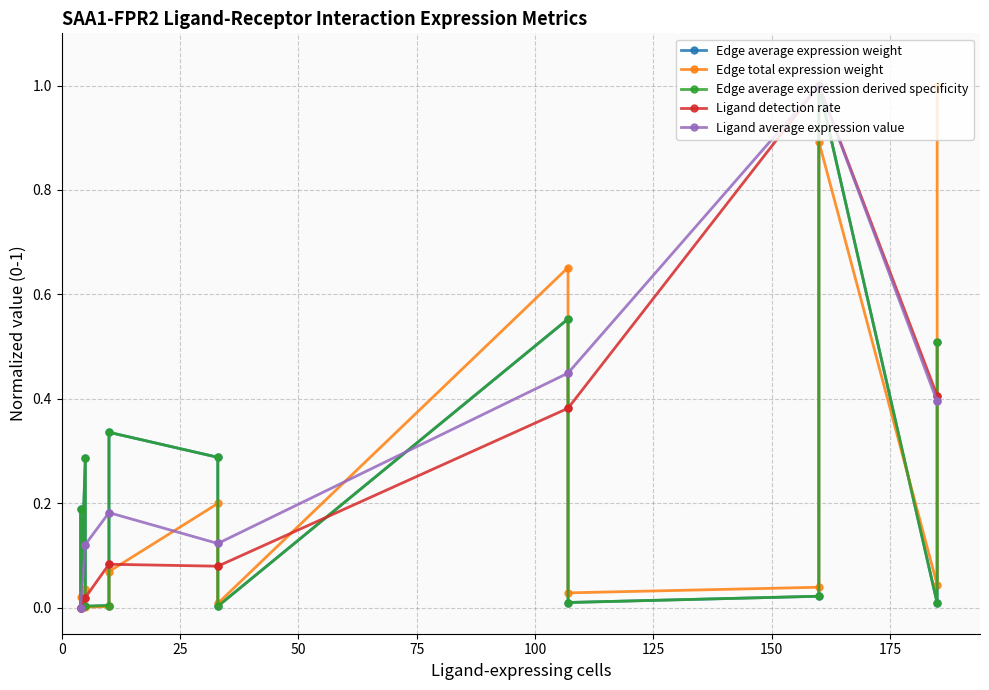

How many lines are shown in the chart?

5